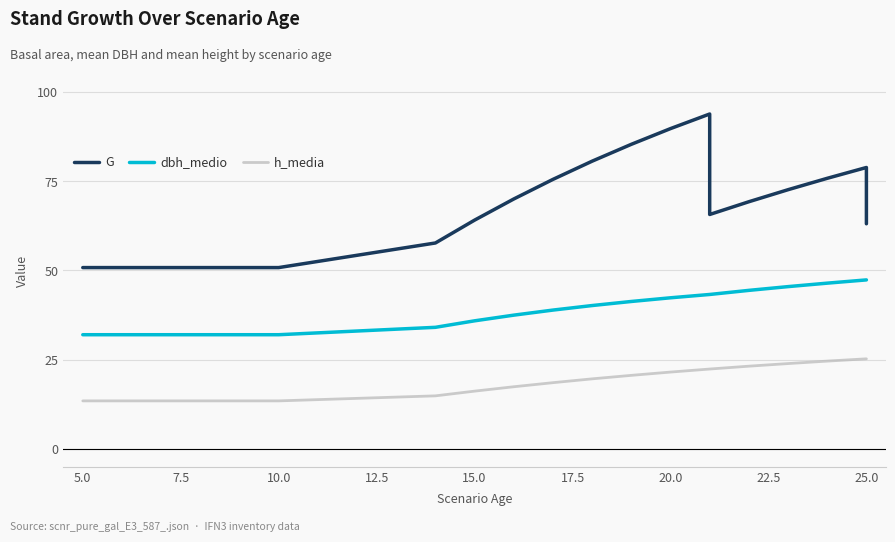

Between 18 and 22.5, which is larger?

18